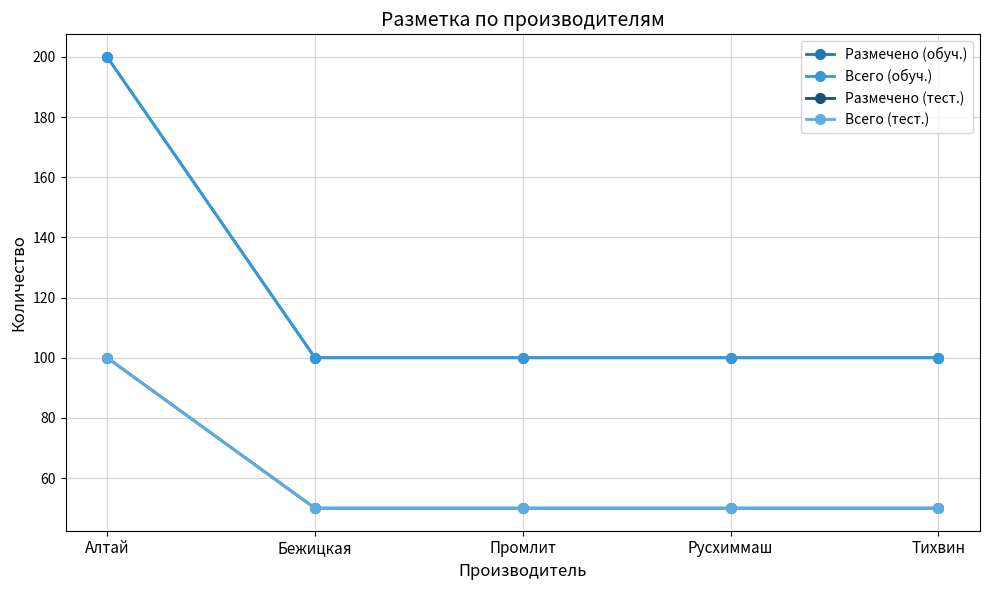

Is this an area chart (filled region under the line)?

No